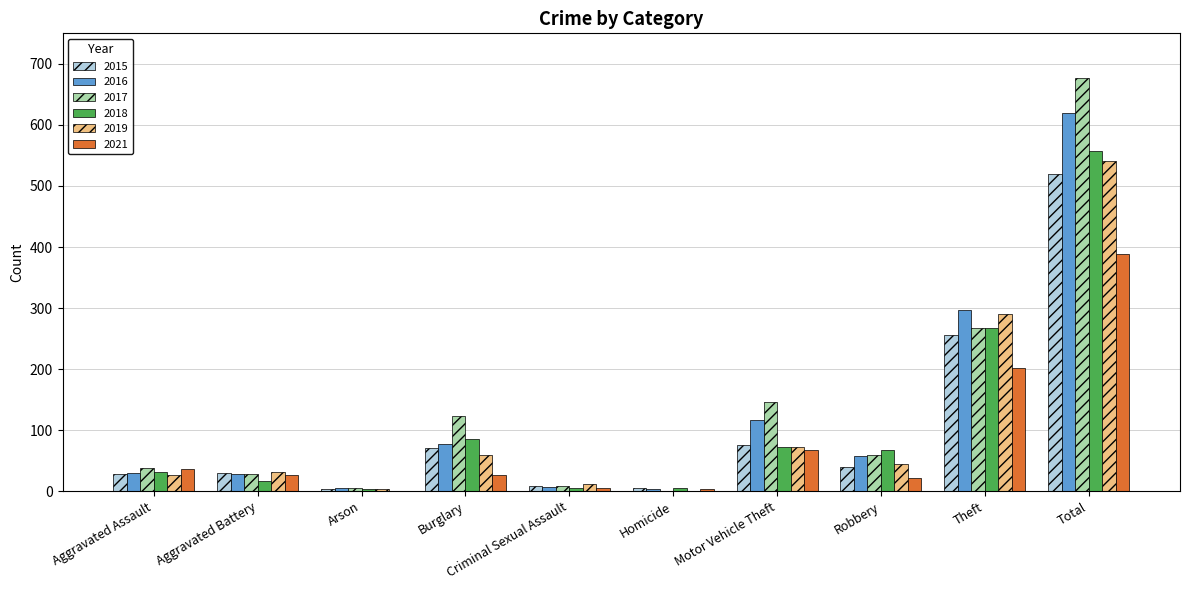

Which label corresponds to the largest value in the chart?

Total